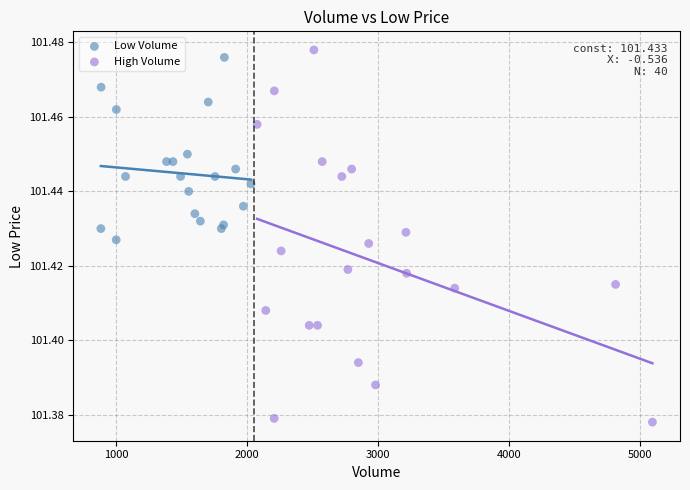

Which series has the largest Y range (max minus min)?

High Volume